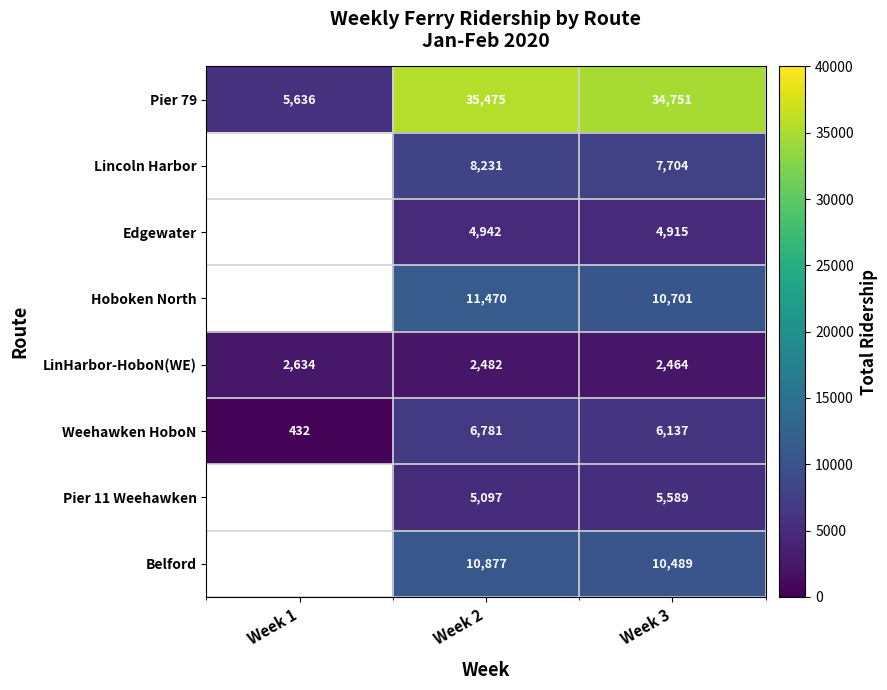

The Weehawken HoboN series shows 9168.5 at Week 2. True or false?

False